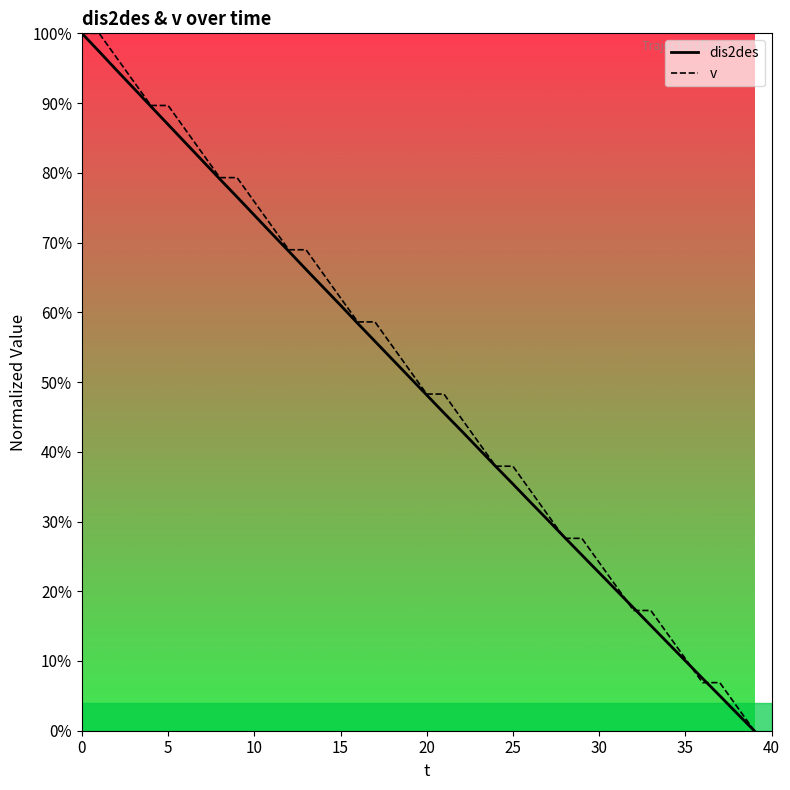

Reading left to right, extract all data points from this chart.

dis2des: 100.0	97.4	94.7	92.1	89.5	86.9	84.3	81.7	79.1	76.5	73.9	71.3	68.8	66.1	63.6	61.0	58.4	55.8	53.3	50.7	48.1	45.6	43.0	40.5	37.9	35.4	32.8	30.3	27.7	25.2	22.7	20.1	17.6	15.1	12.6	10.0	7.5	5.0	2.5	0.0
v: 100.0	100.0	96.6	93.1	89.7	89.7	86.2	82.8	79.3	79.3	75.9	72.4	69.0	69.0	65.5	62.1	58.6	58.6	55.2	51.7	48.3	48.3	44.8	41.4	37.9	37.9	34.5	31.0	27.6	27.6	24.1	20.7	17.2	17.2	13.8	10.3	6.9	6.9	3.4	0.0